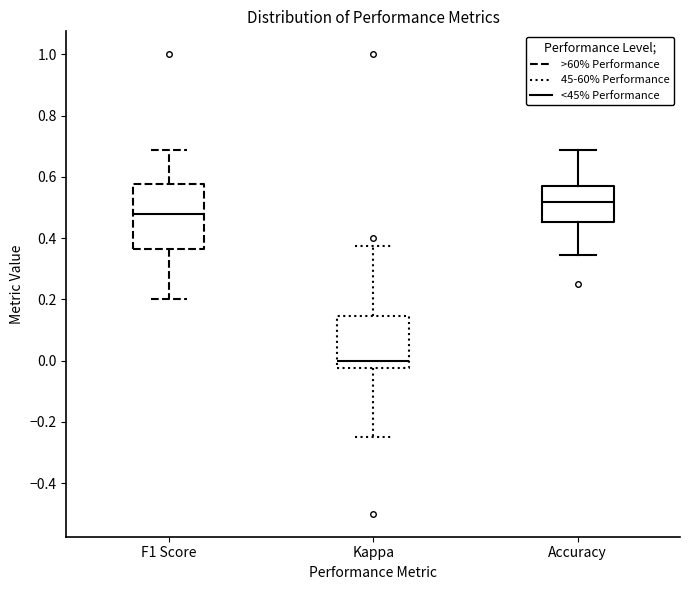

Which box is the tallest, from its lower edge to its upper edge?

F1 Score